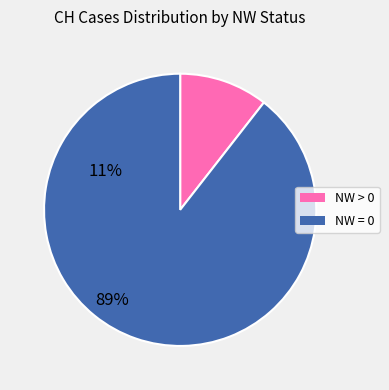

Do NW = 0 and NW > 0 together represent more than half of the pie?

Yes